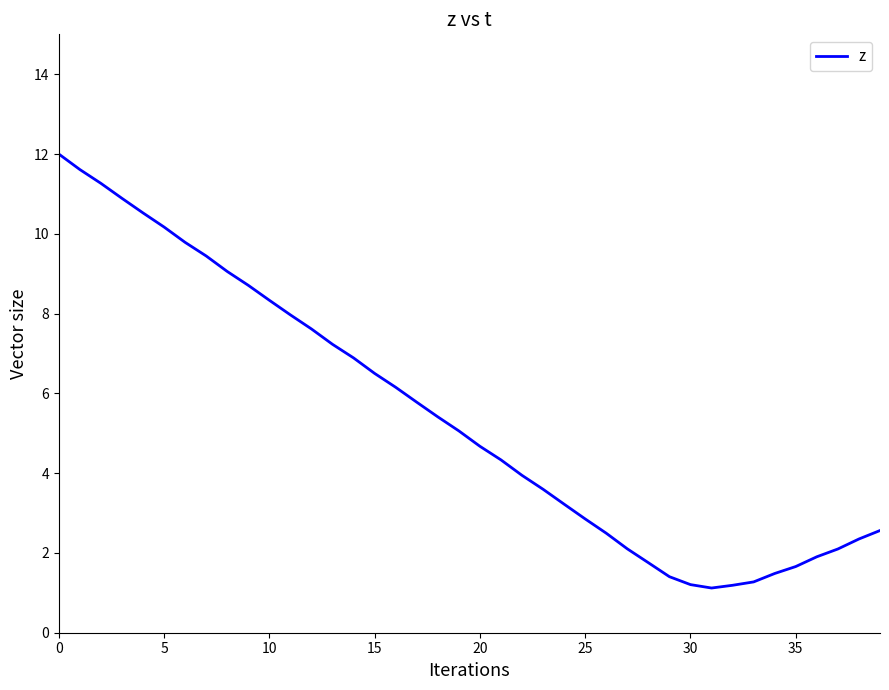

What is the maximum value shown in the chart?

12.0